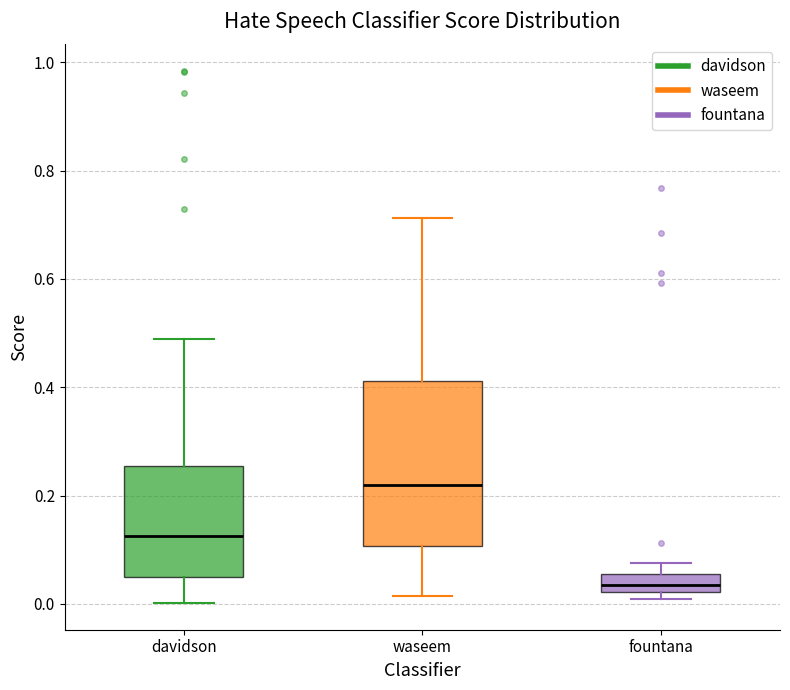

Reading left to right, read every box against the y-axis: the position of its median line, the range the box covers, and the ends of its whiskers. The values are not printed on the chart, so give them approximately, as read against the axis.

davidson: median 0.12, box 0.06 to 0.26, whiskers 0.00 to 0.48
waseem: median 0.22, box 0.10 to 0.42, whiskers 0.02 to 0.72
fountana: median 0.04, box 0.02 to 0.06, whiskers 0.00 to 0.08